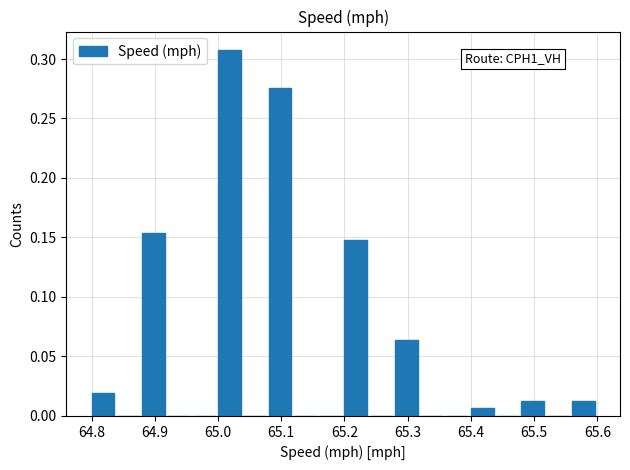

Over which range of the x-axis is the bar tallest?

65.00 to 65.04